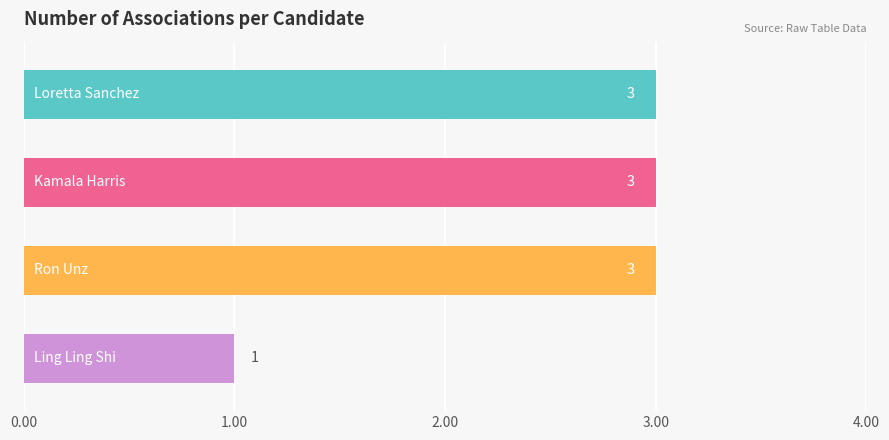

How many values are between 3 and 4?

3